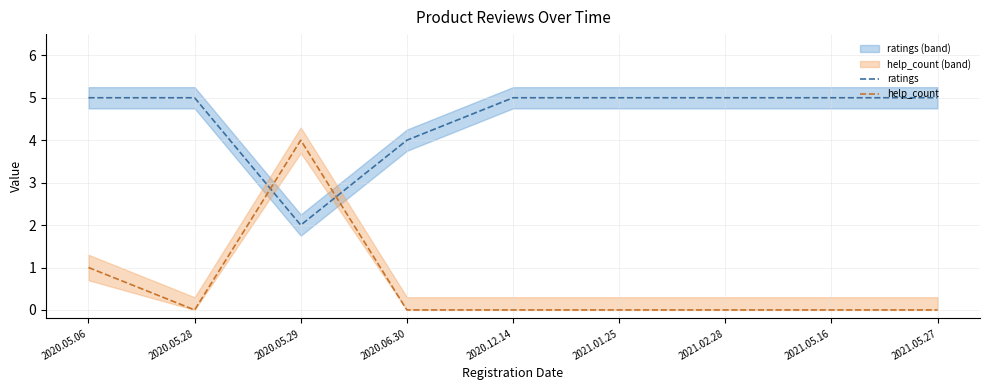

Is it true that ratings equals 1 at 2020.05.29?

False